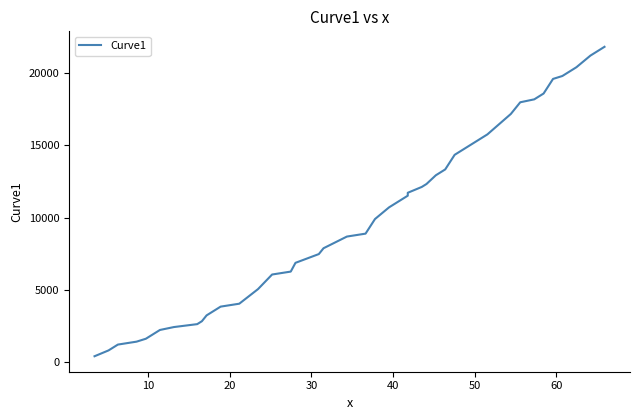

What is the difference between the maximum and minimum values?

21414.2